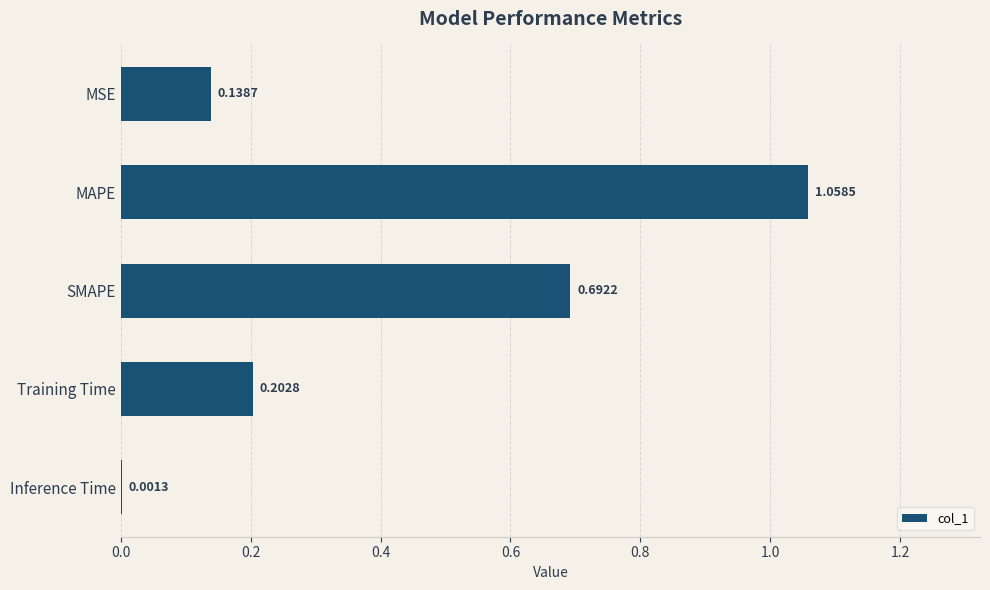

Where is the data nearest to the value 0?

Inference Time